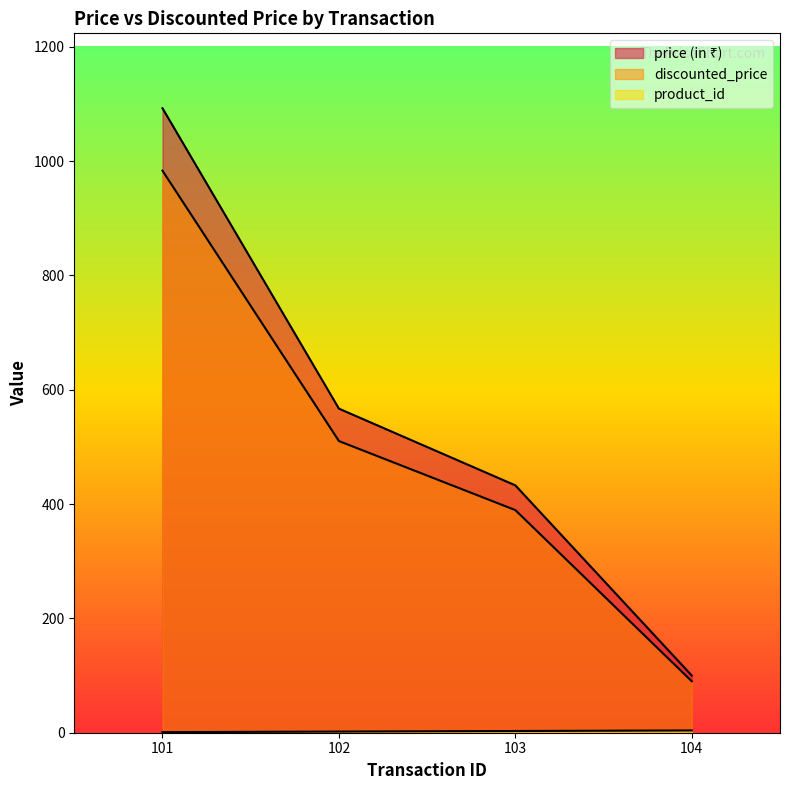

How many lines are shown in the chart?

3